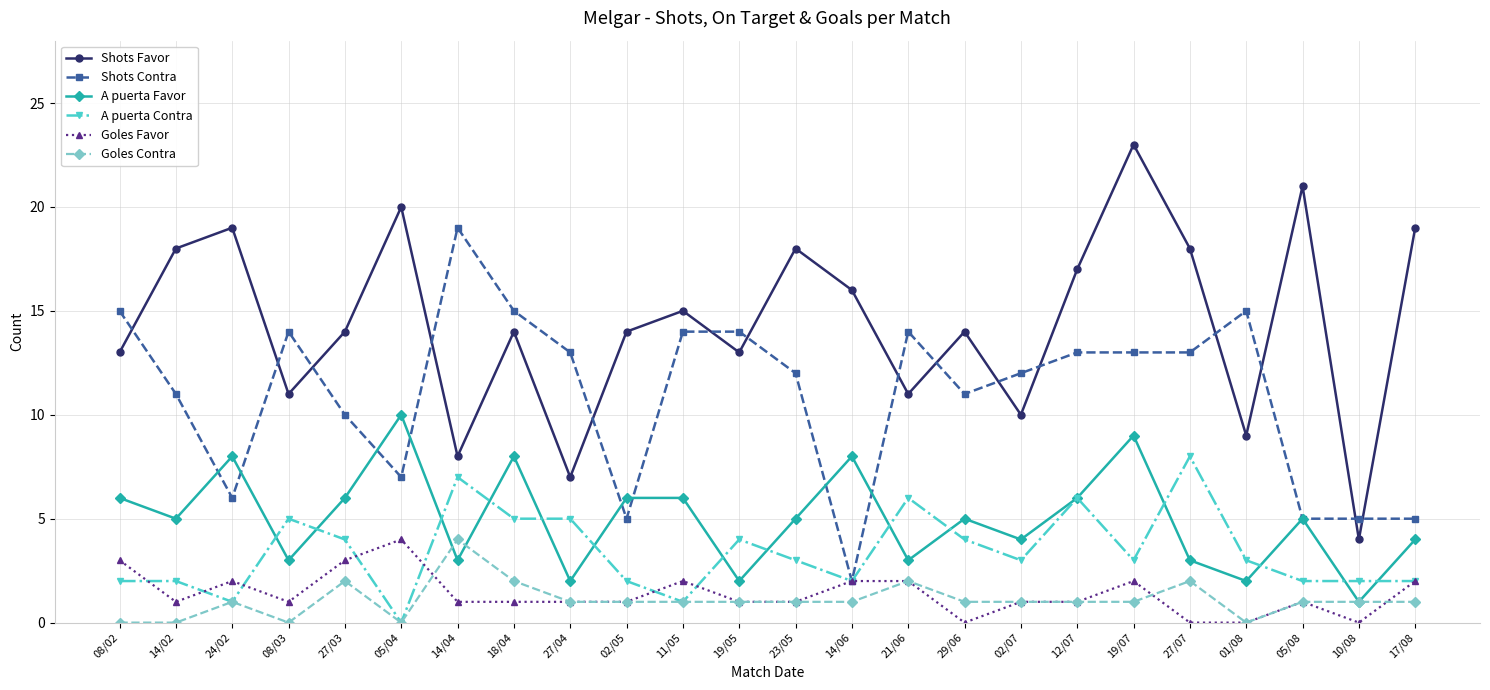

Between which two adjacent categories do A puerta Favor and Goles Contra first intersect?

05/04 and 14/04